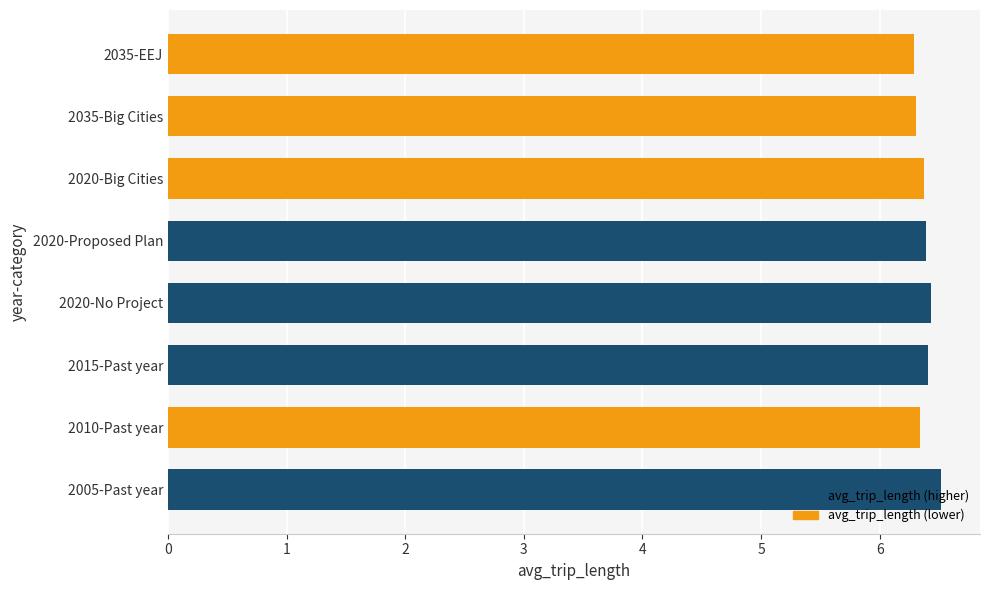

What is the sum of the values at 2035-Big Cities and 2020-No Project?

12.7